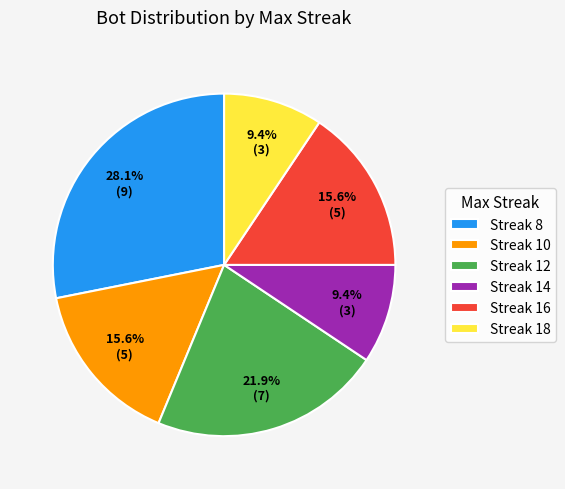

What percentage do Streak 16 and Streak 12 together represent?

37.5%